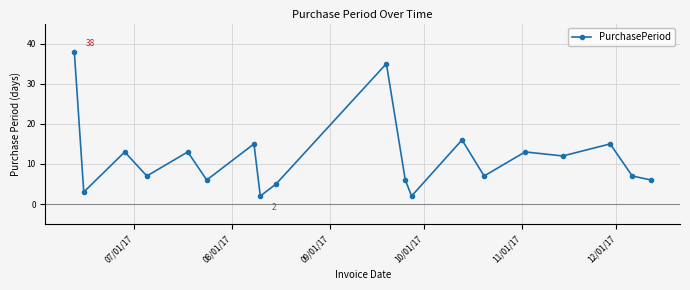

What is the value of the 17th point from the left?

15